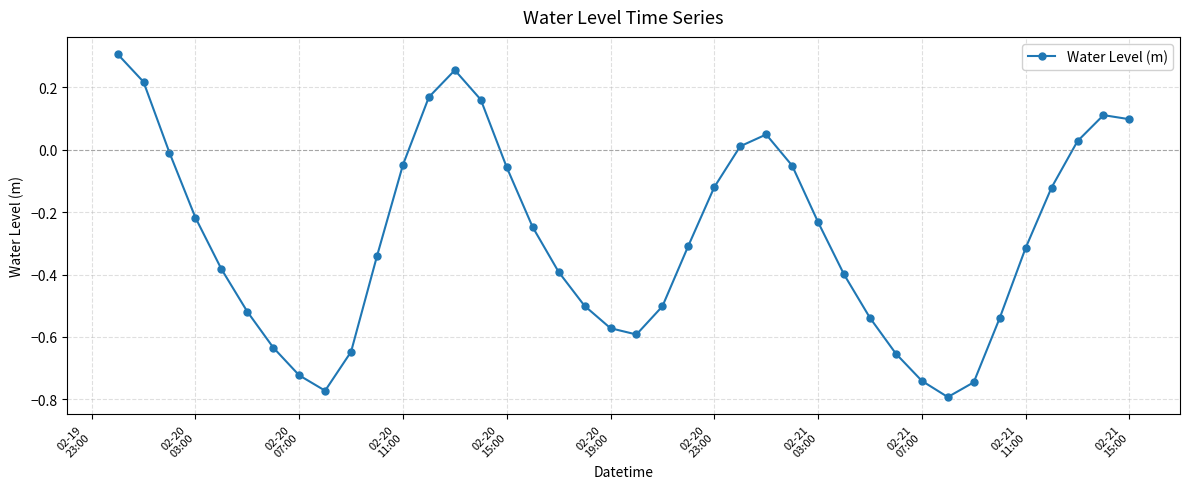

What is the difference between the maximum and minimum values?

1.1